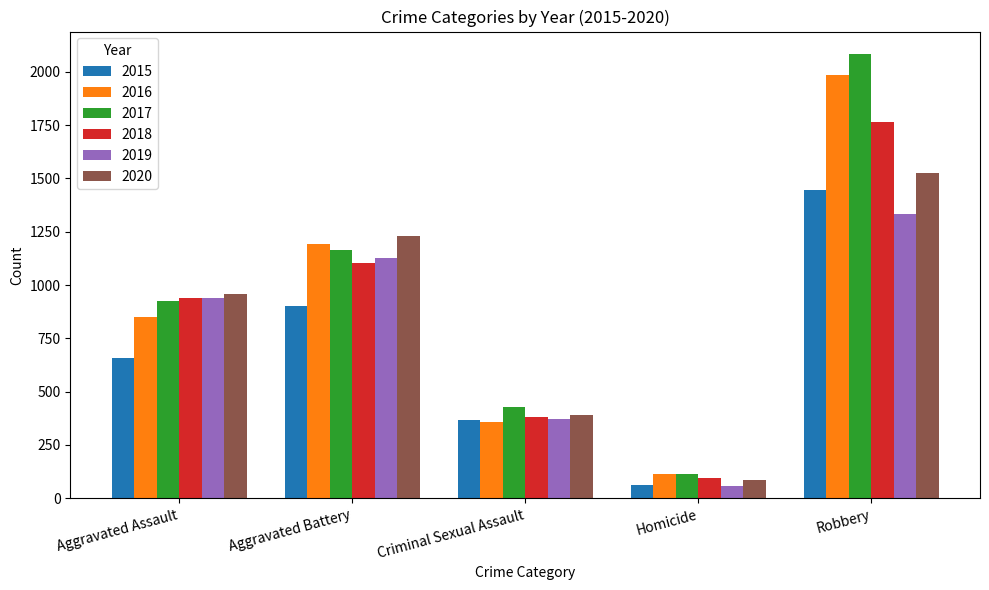

What position from the right is Aggravated Assault?

5